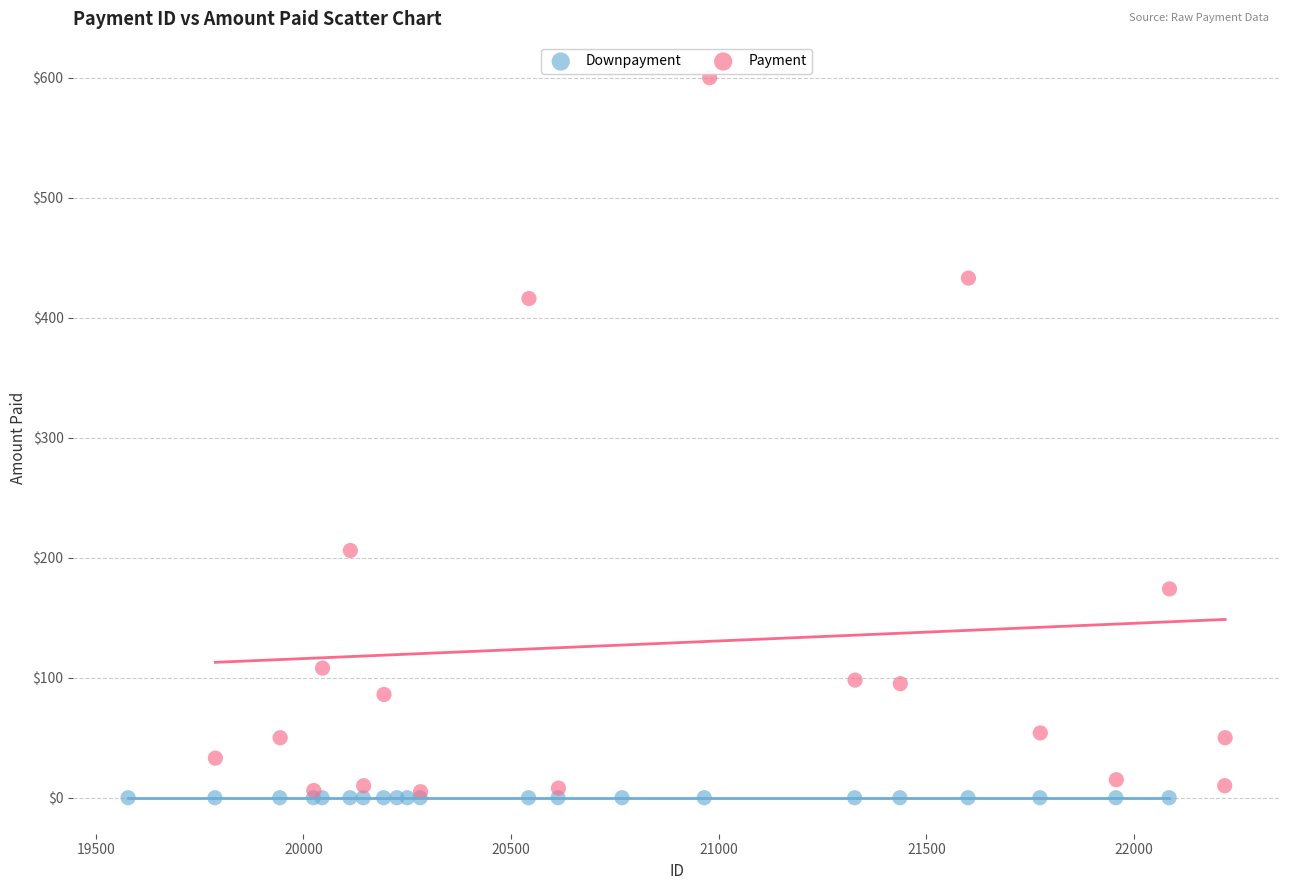

Which series contains the highest Y value?

Payment